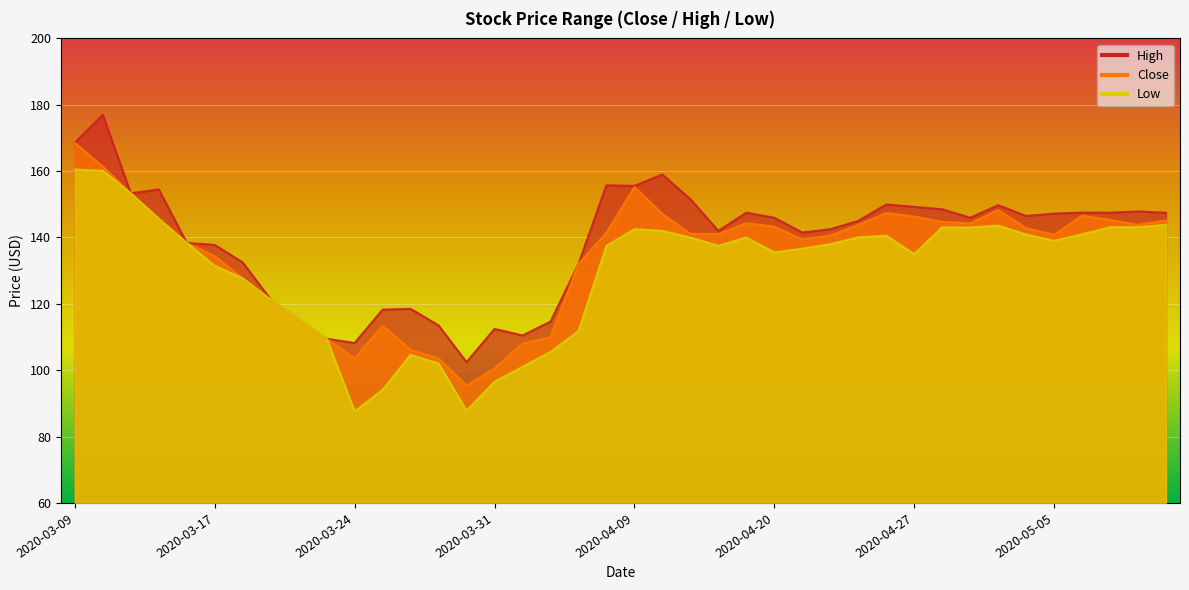

What is the value of the Low point at the 23rd from the left?

140.0